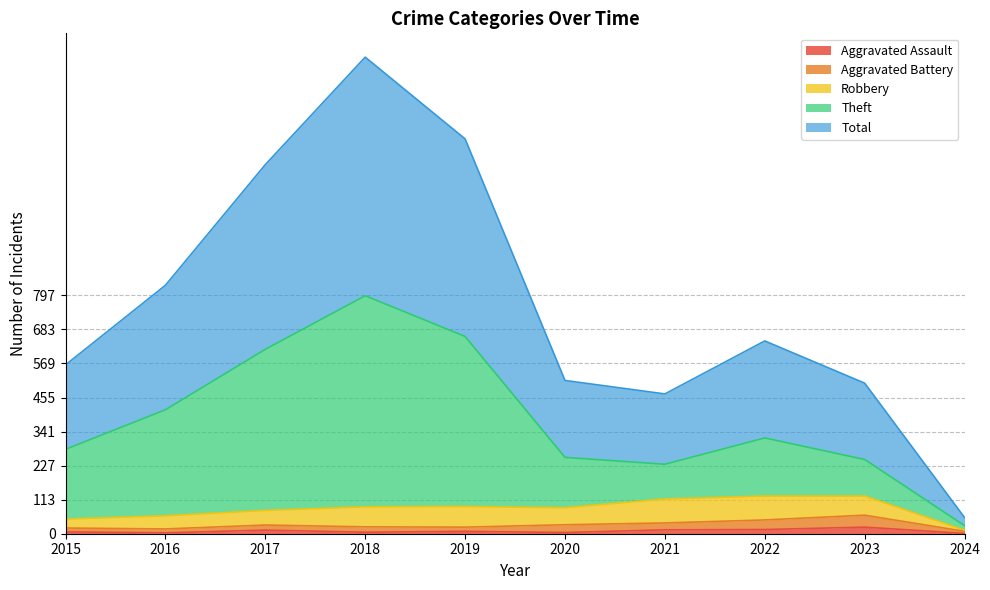

What is the spread (max minus min) of values at 2018?

1587